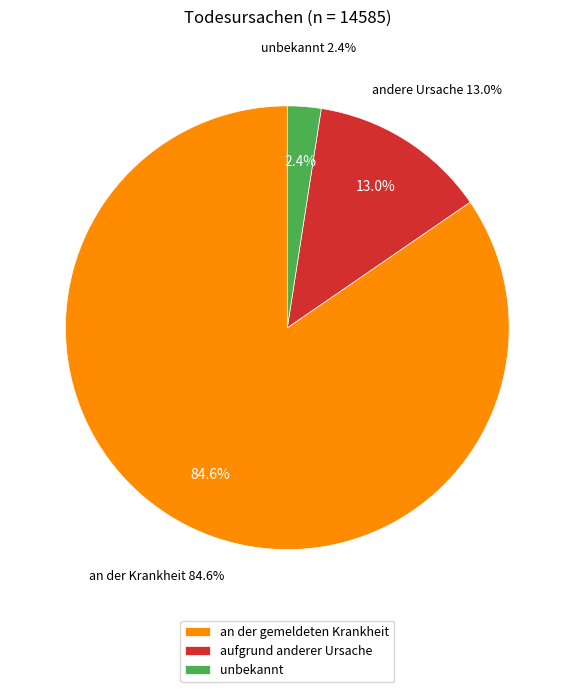

Which category has the biggest portion of the pie?

an der gemeldeten Krankheit